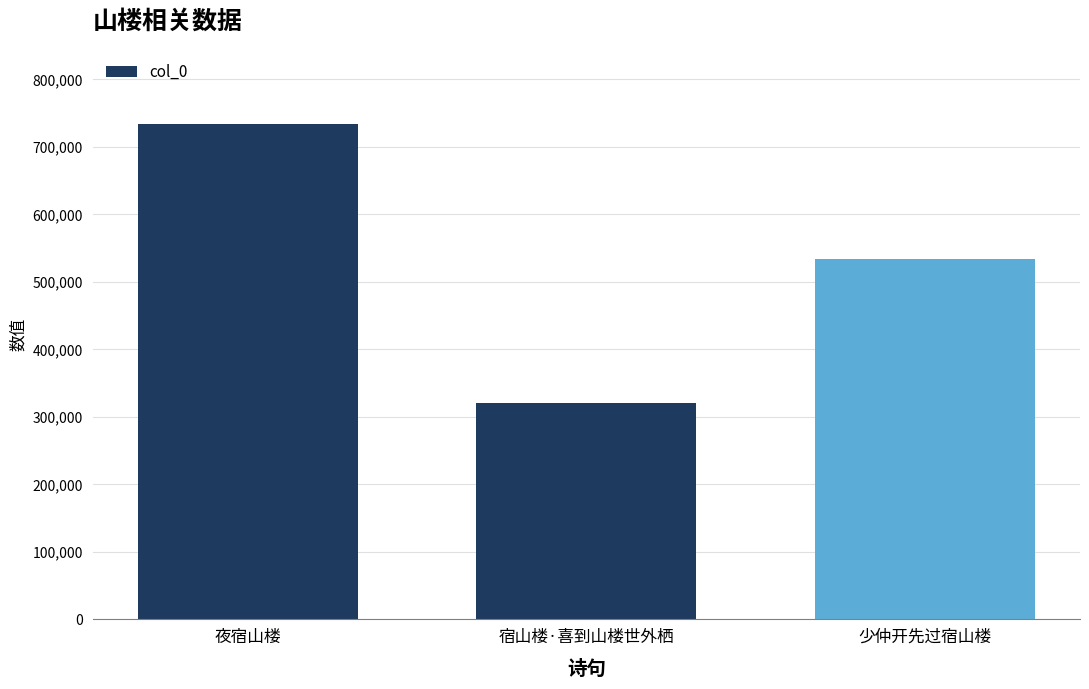

What is the maximum value shown in the chart?

733645